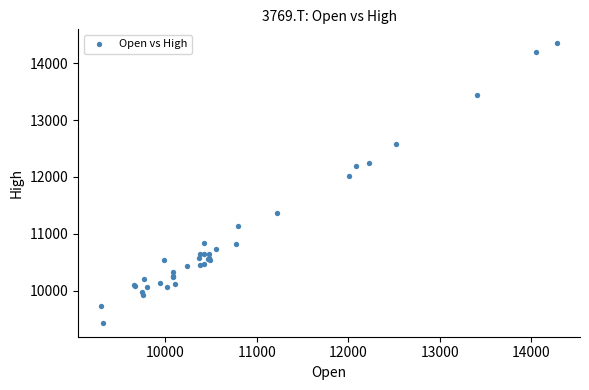

What Y value in the scatter plot is closest to 11893?

12021.0